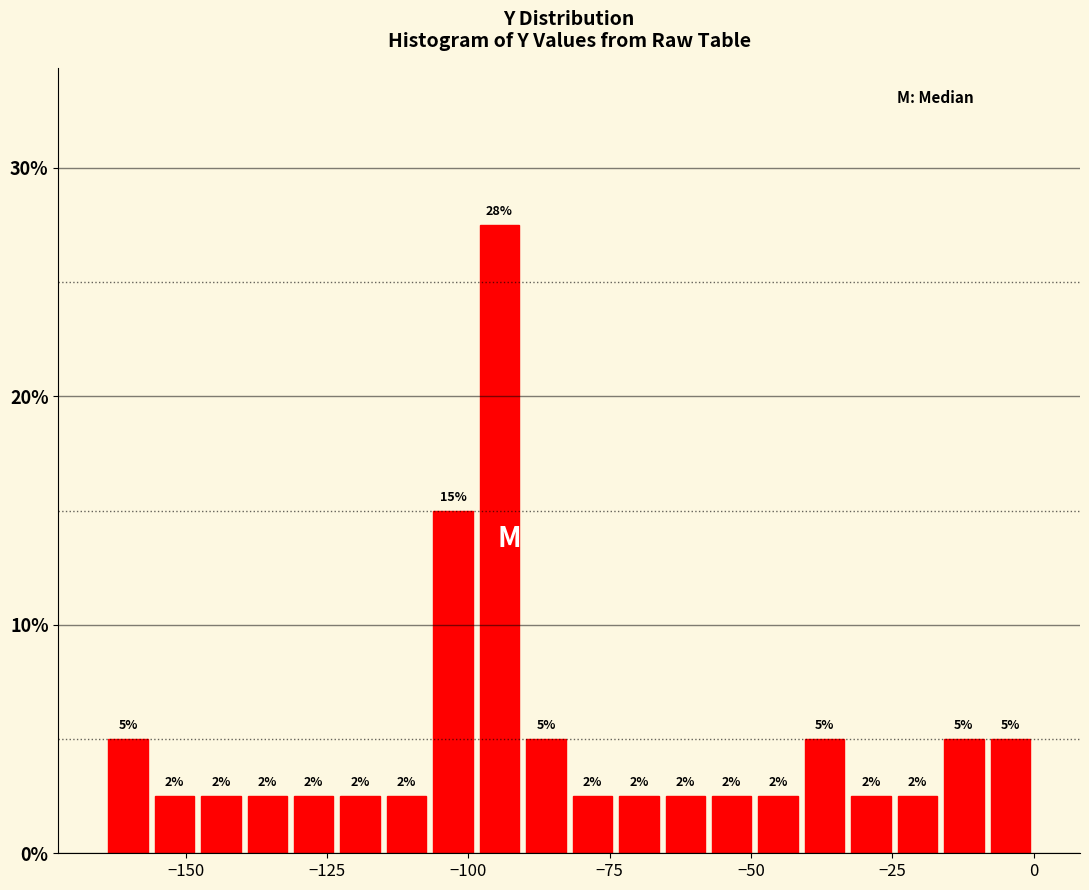

Read against the x-axis, roughly where is the centre of the tallest bar?

-95